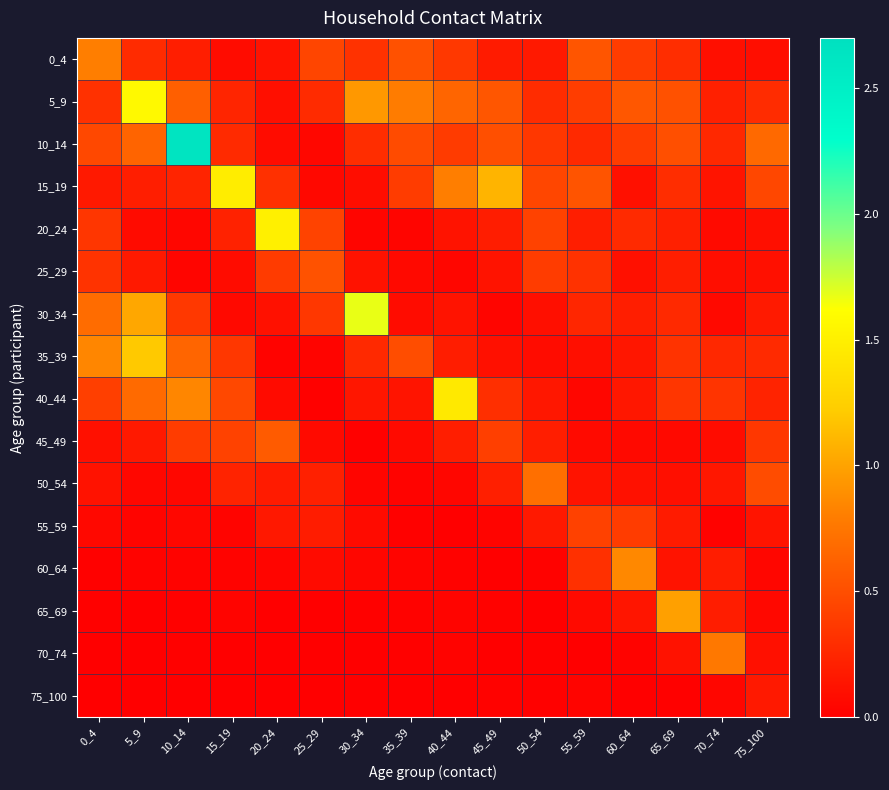

Which series has the largest range (max minus min)?

10_14